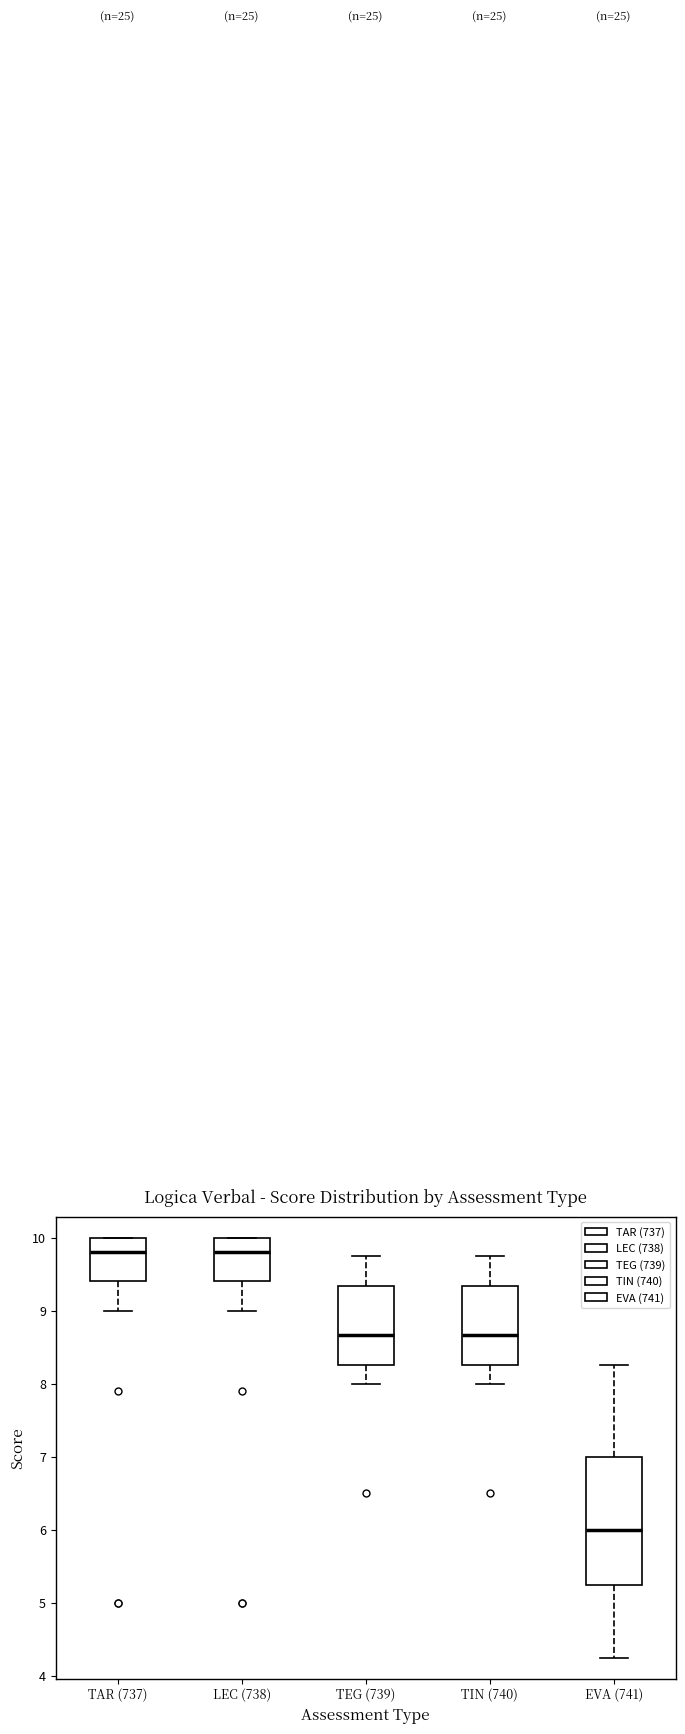

Reading left to right, transcribe this box plot: for each box, give where its median line is, the range the box spans, and where its two whiskers end, as read against the y-axis. The values are not printed on the chart, so give them approximately, as read against the axis.

TAR (737): median 9.8, box 9.4 to 10.0, whiskers 9.0 to 10.0
LEC (738): median 9.8, box 9.4 to 10.0, whiskers 9.0 to 10.0
TEG (739): median 8.7, box 8.3 to 9.3, whiskers 8.0 to 9.8
TIN (740): median 8.7, box 8.3 to 9.3, whiskers 8.0 to 9.8
EVA (741): median 6.0, box 5.3 to 7.0, whiskers 4.3 to 8.3